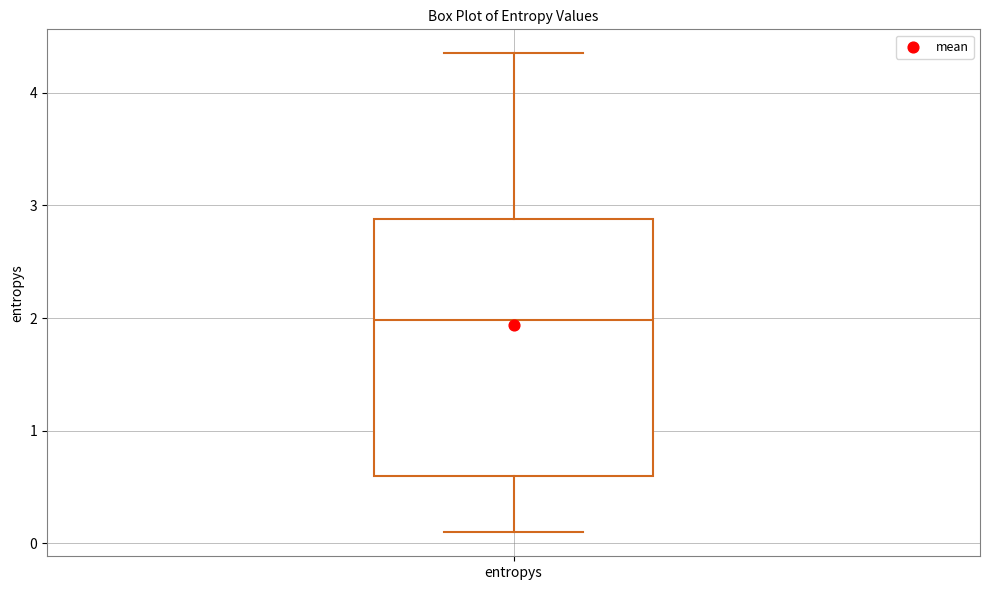

Transcribe this box plot: give where the median line is, the range the box spans, and where the two whiskers end, as read against the y-axis. The values are not printed on the chart, so give them approximately, as read against the axis.

median 2.0, box 0.6 to 2.9, whiskers 0.1 to 4.4